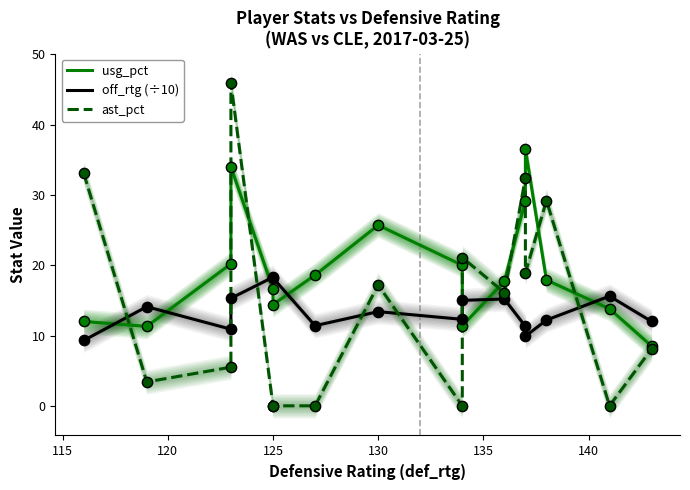

Which series has the largest total across all categories?

usg_pct